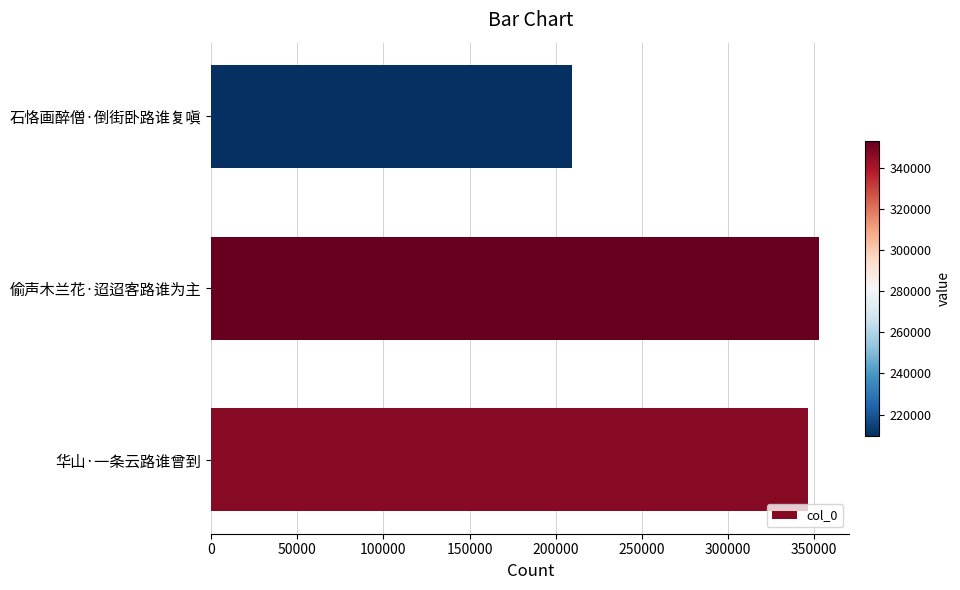

Reading bottom to top, transcribe all the data shown in this chart.

华山·一条云路谁曾到=346628	偷声木兰花·迢迢客路谁为主=353047	石恪画醉僧·倒街卧路谁复嗔=209786